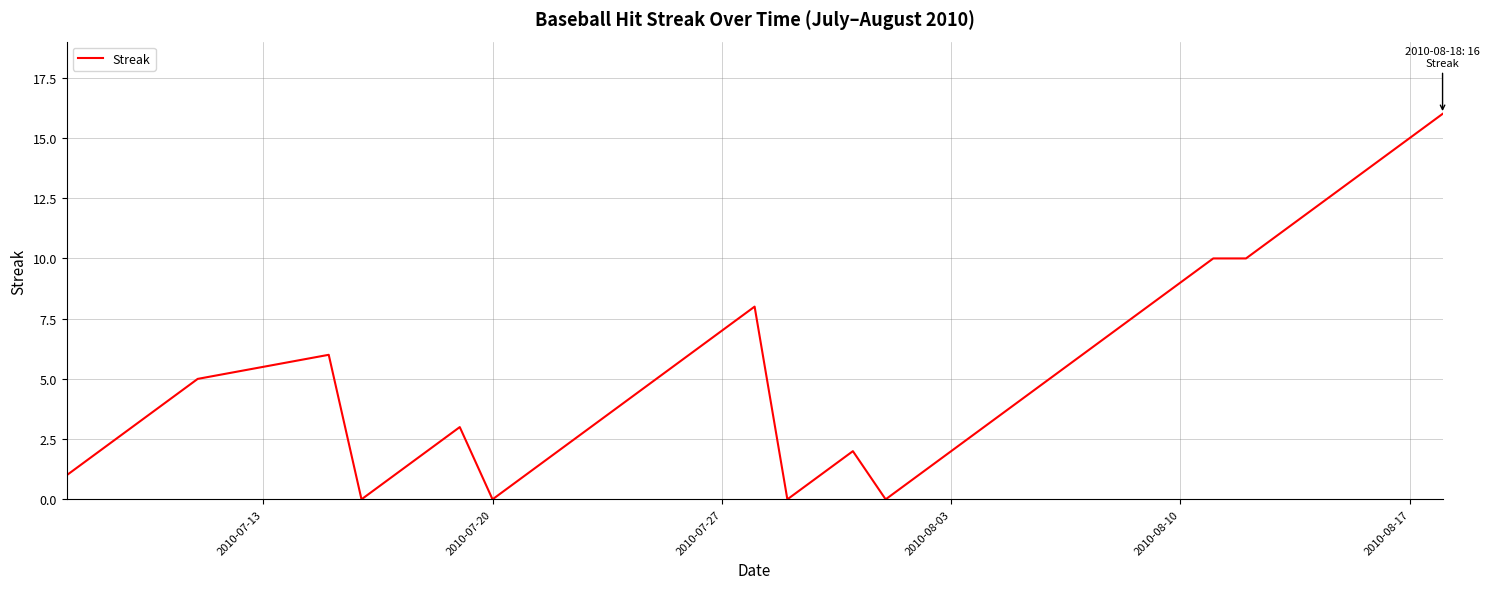

What is the greatest value displayed?

16